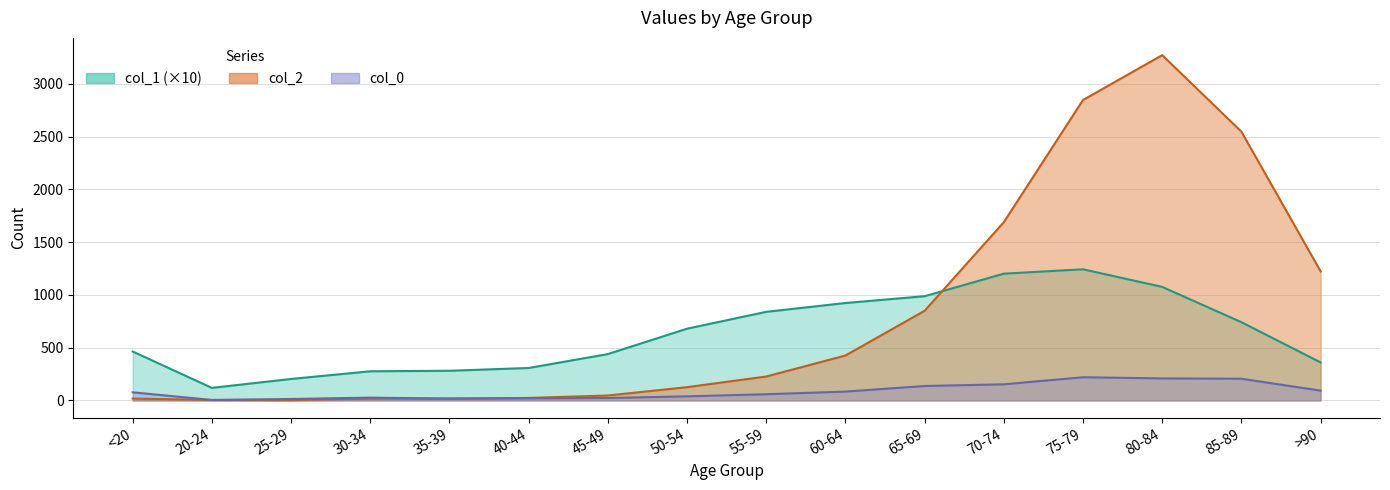

Reading left to right, extract all data points from this chart.

col_0: 77.0	5.0	14.0	27.0	17.0	20.0	23.0	39.0	59.0	84.0	137.0	153.0	220.0	209.0	206.0	93.0
col_1: 464.1	119.1	203.8	276.5	281.4	307.8	439.6	680.3	840.0	923.6	988.3	1201.8	1243.4	1076.4	741.7	360.4
col_2: 18.0	4.0	3.0	17.0	18.0	24.0	47.0	126.0	227.0	426.0	850.0	1690.0	2848.0	3273.0	2548.0	1224.0